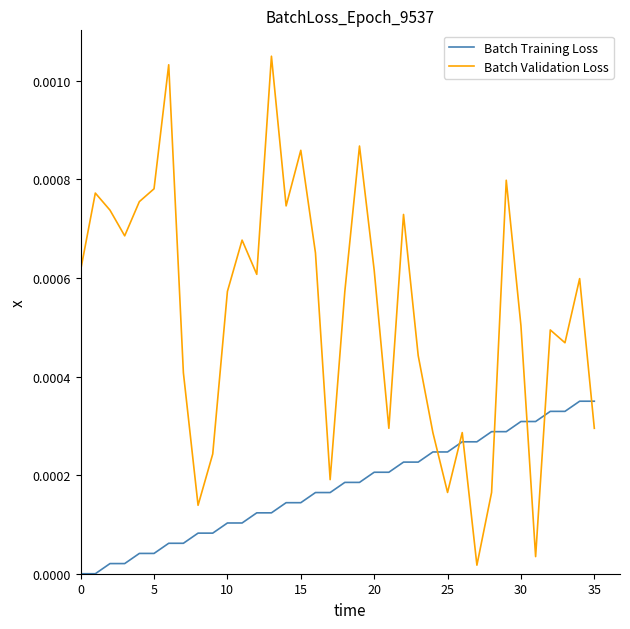

Rank the series by their average value, from lowest to highest.

Batch Training Loss, Batch Validation Loss